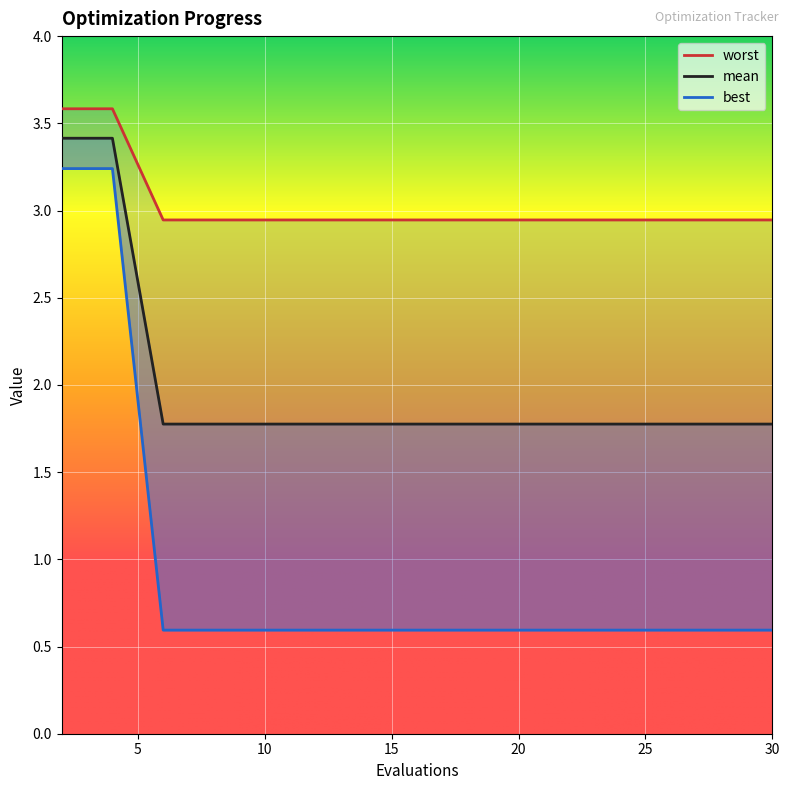

What is the total value across all series at 20?

5.3